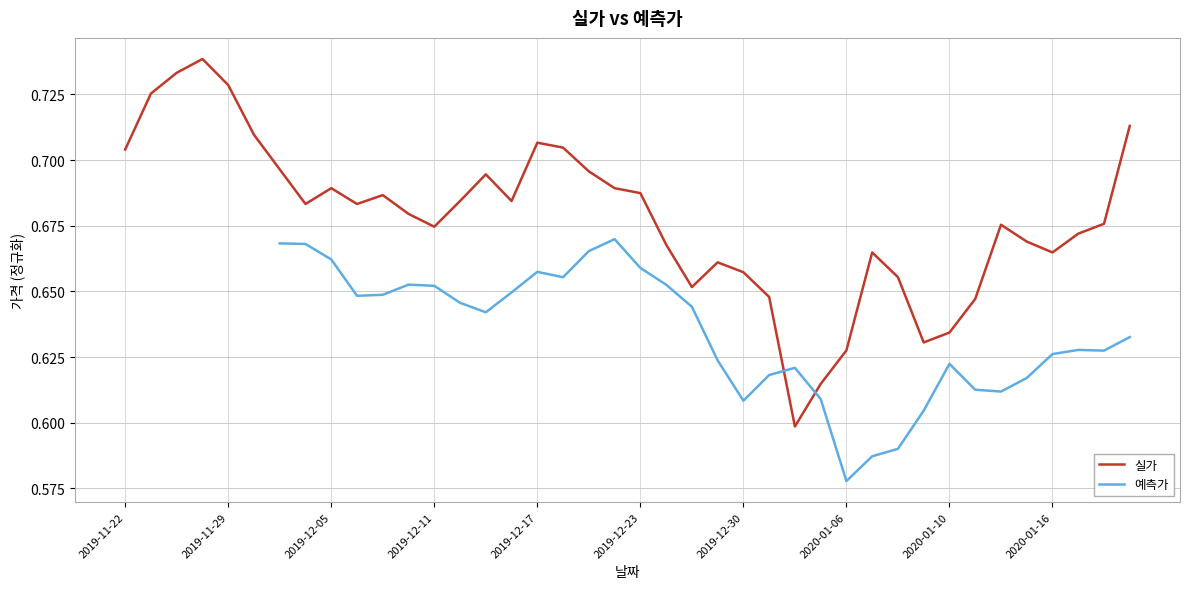

Is this an area chart (filled region under the line)?

No